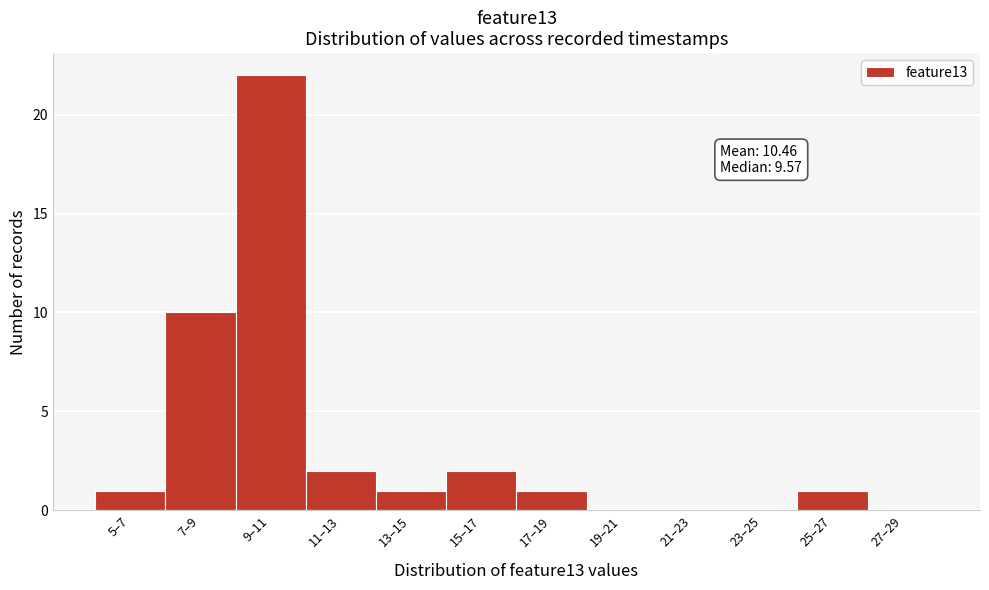

Reading right to left, transcribe all the data shown in this chart.

27–29=0	25–27=1	23–25=0	21–23=0	19–21=0	17–19=1	15–17=2	13–15=1	11–13=2	9–11=22	7–9=10	5–7=1